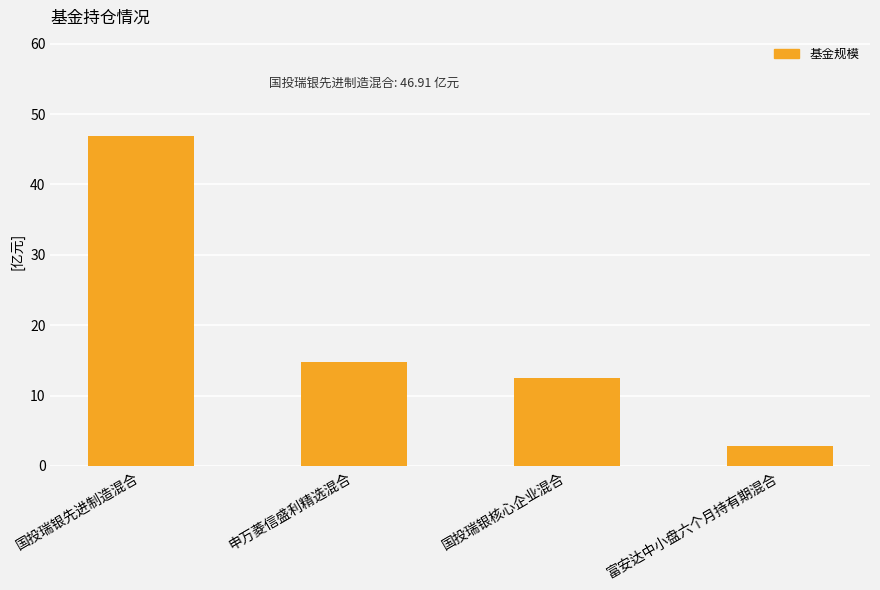

Approximately how many times larger is the value at 申万菱信盛利精选混合 compared to 富安达中小盘六个月持有期混合?

5.1